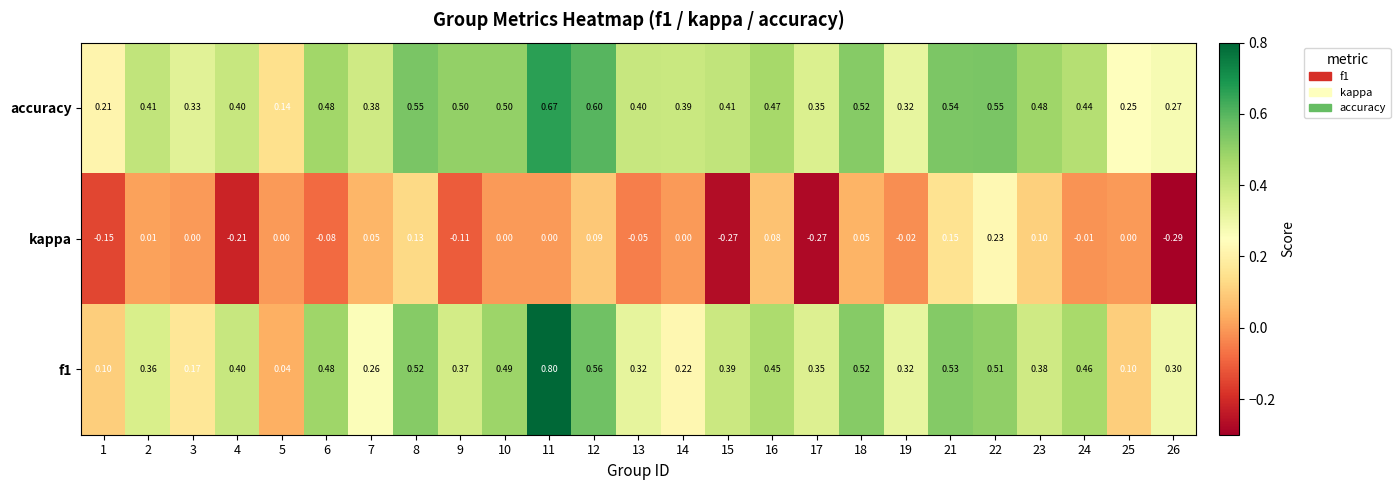

Which series has the largest total across all categories?

accuracy